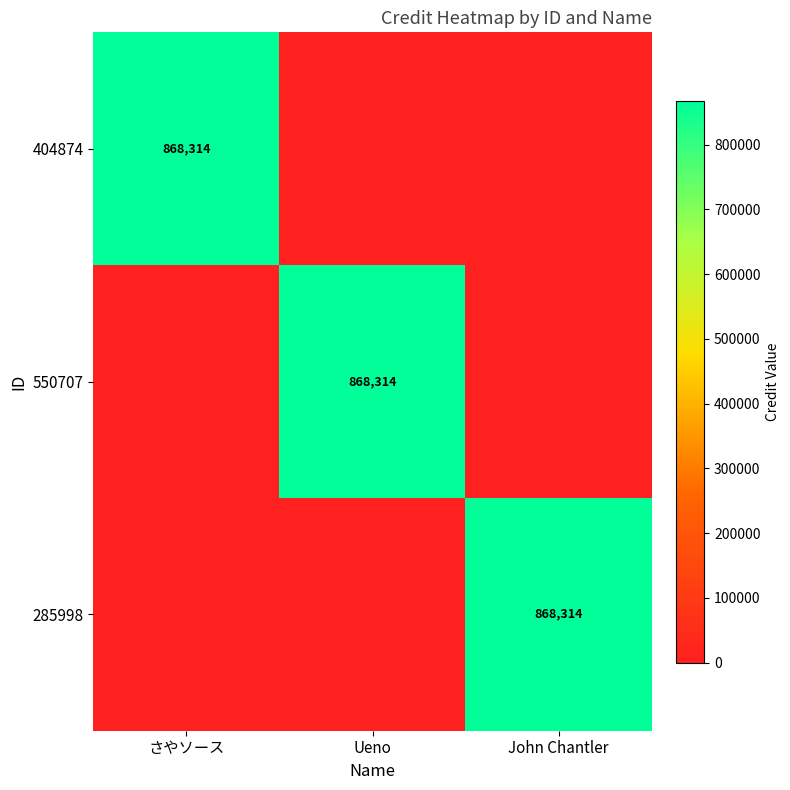

The value of 285998 at John Chantler is 1359806. True or false?

False